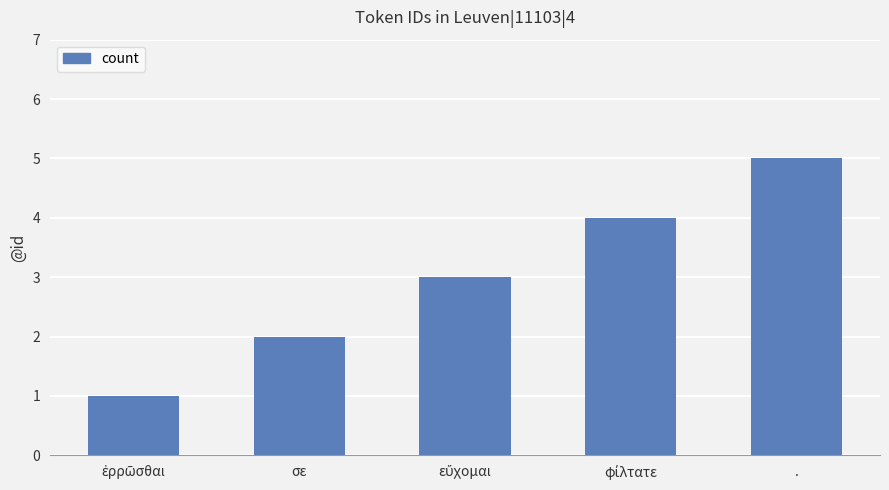

What is the minimum value shown in the chart?

1